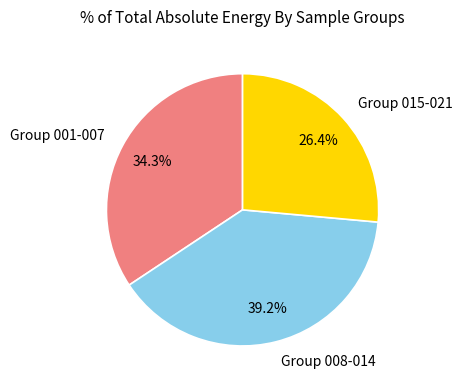

How many slices are in this pie chart?

3